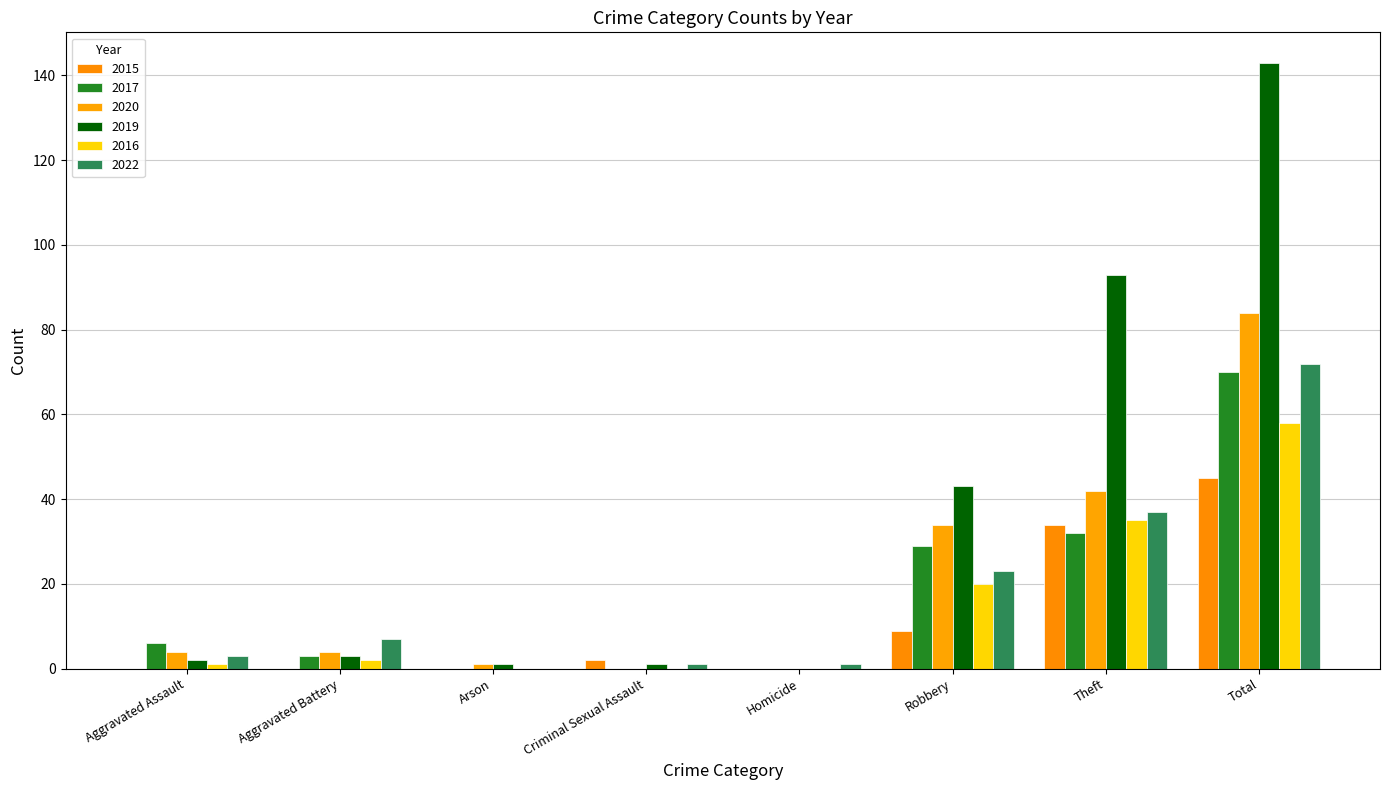

What is the label of the 3rd bar from the left?

Arson